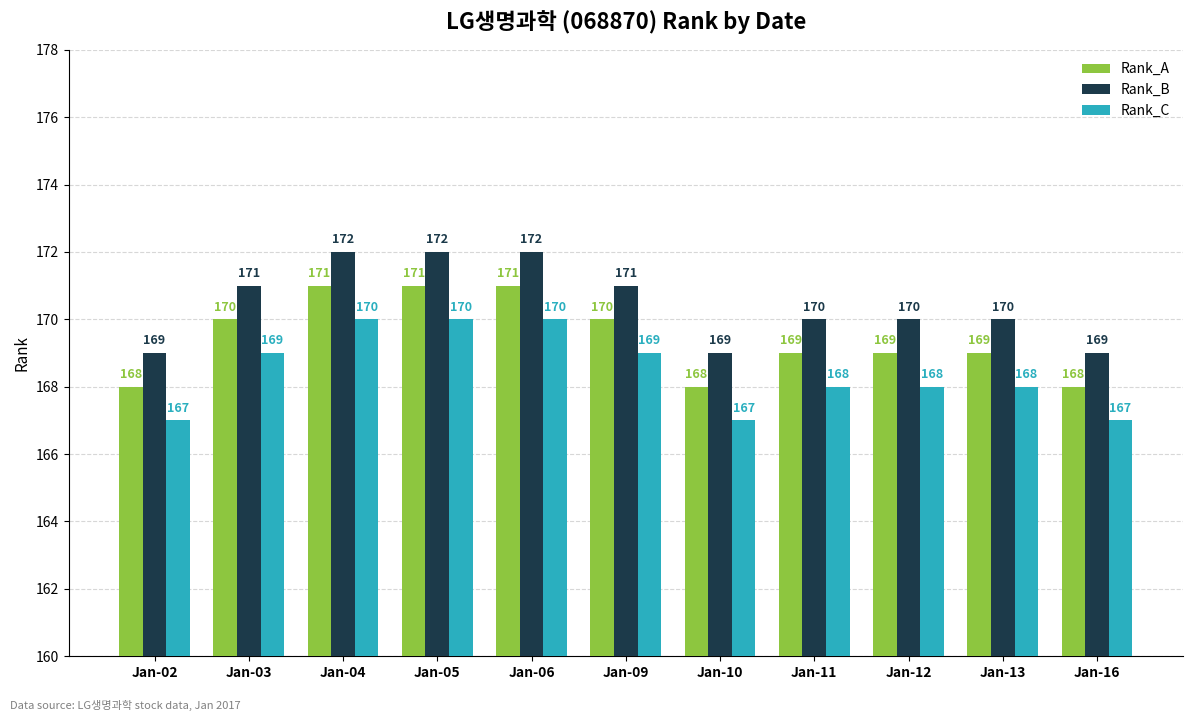

What are all the series names shown in the legend?

Rank_A, Rank_B, Rank_C